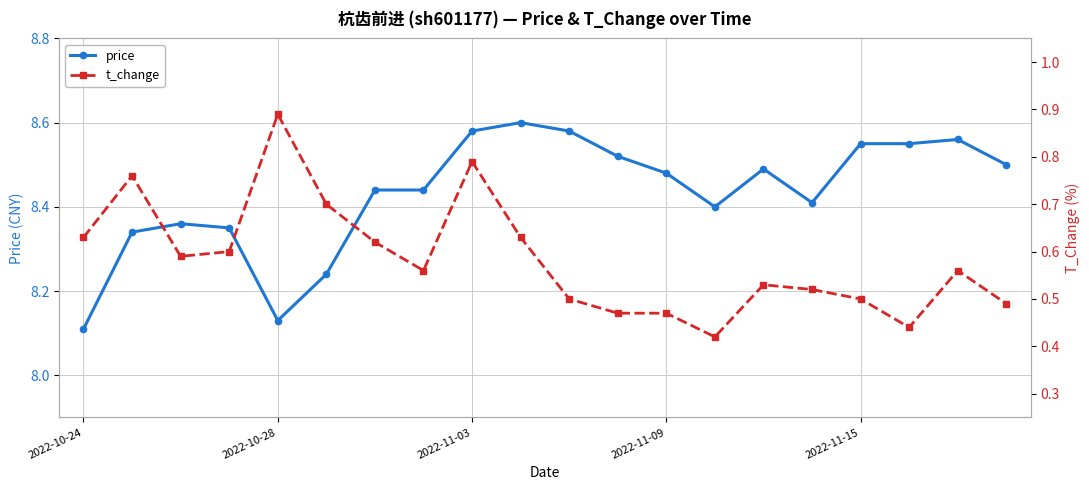

What is the spread (max minus min) of values at 2022-10-24?

7.5